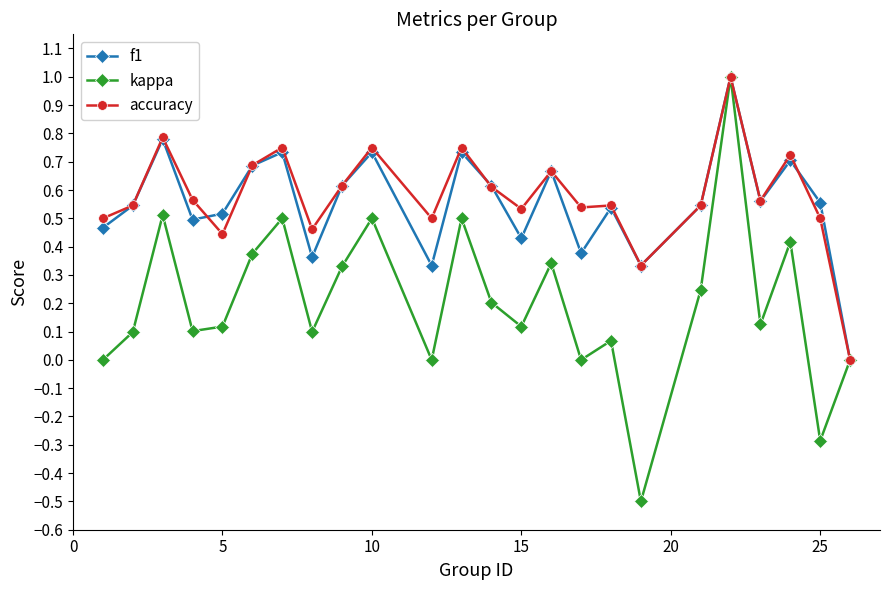

How many interior local peaks does the f1 series have?

8